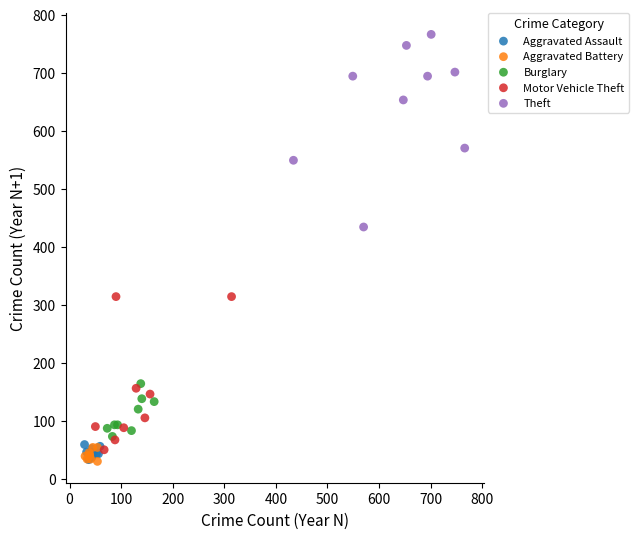

Which series contains the highest Y value?

Theft